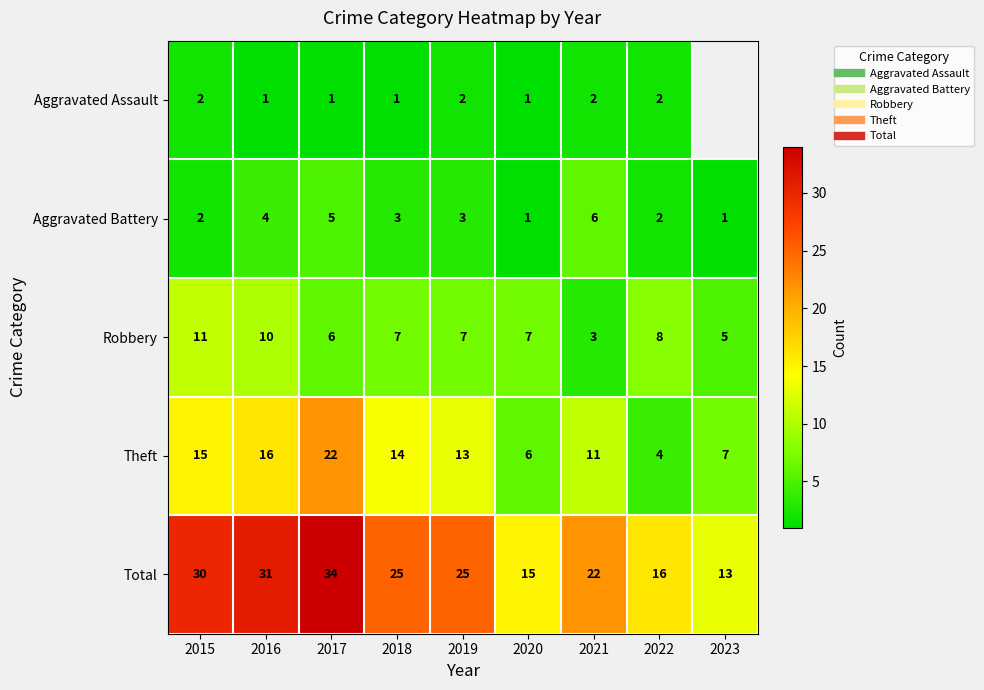

What is the difference between the maximum and minimum values in the Aggravated Assault series?

1.0